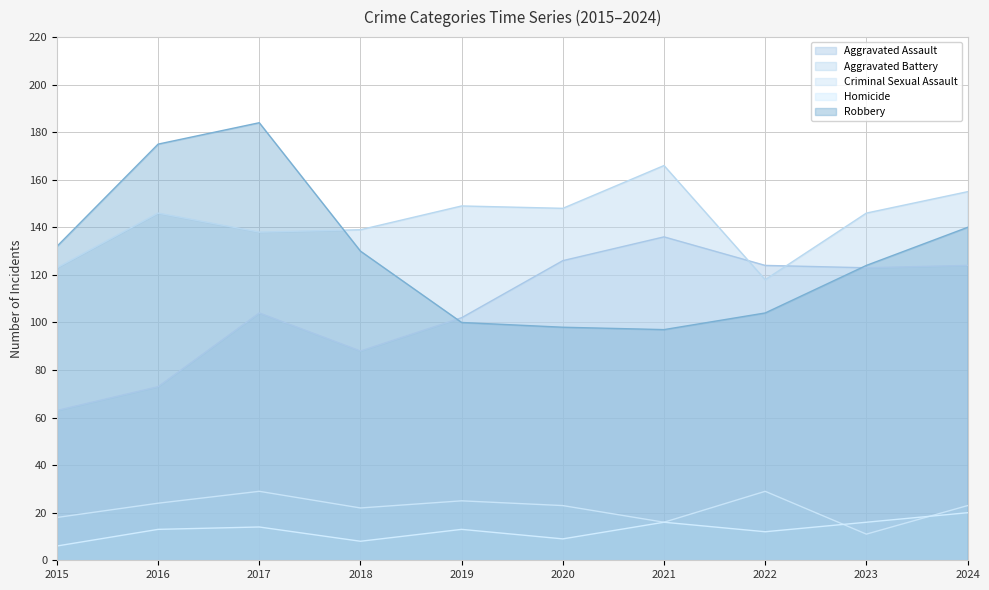

What is the difference between the Robbery values at 2020 and 2017?

86